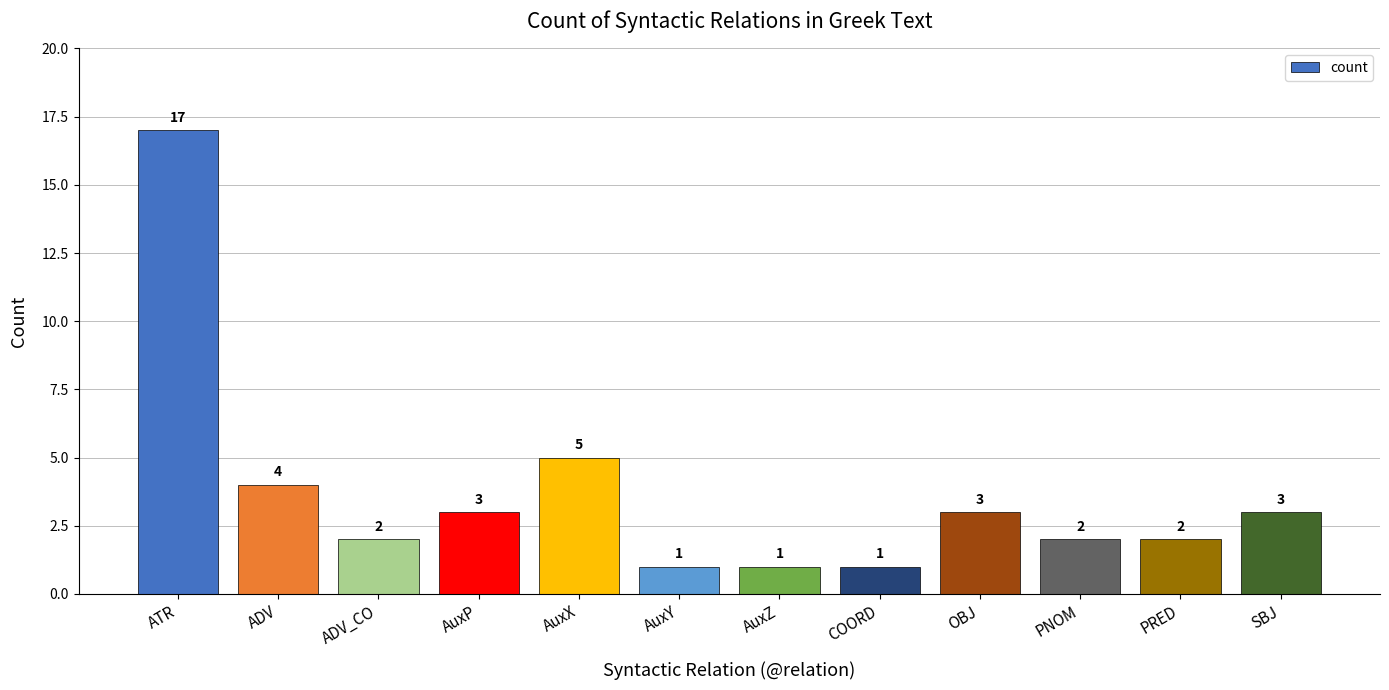

What is the value of the 12th bar from the left?

3